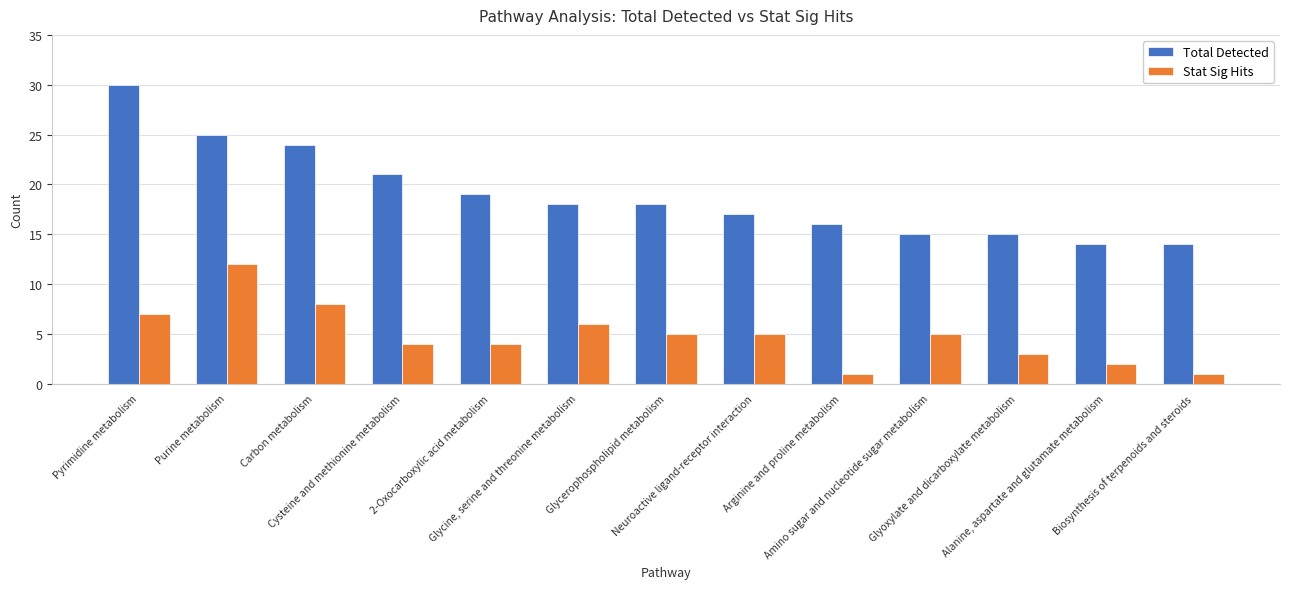

Is it true that Total Detected equals 3 at Alanine, aspartate and glutamate metabolism?

False